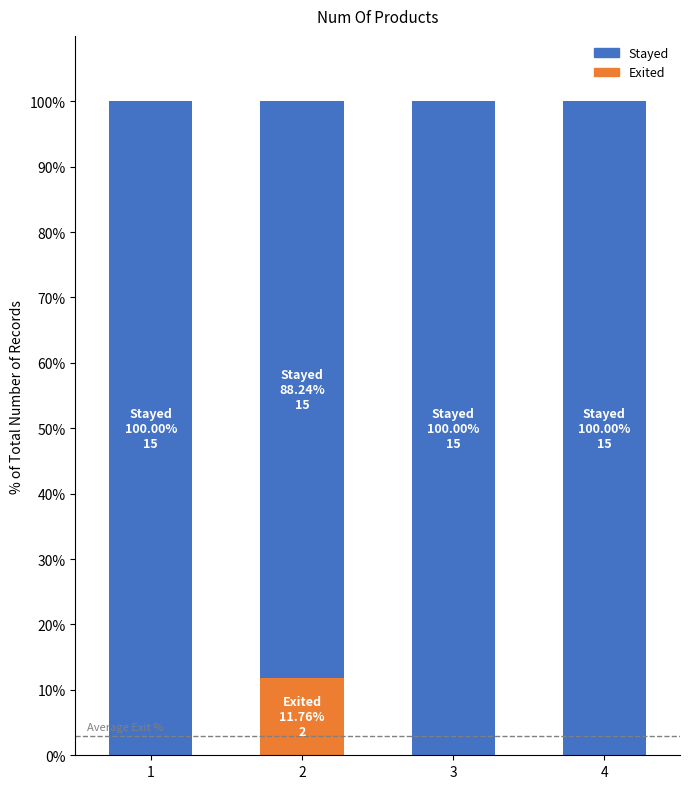

How many categories are shown in the chart?

4